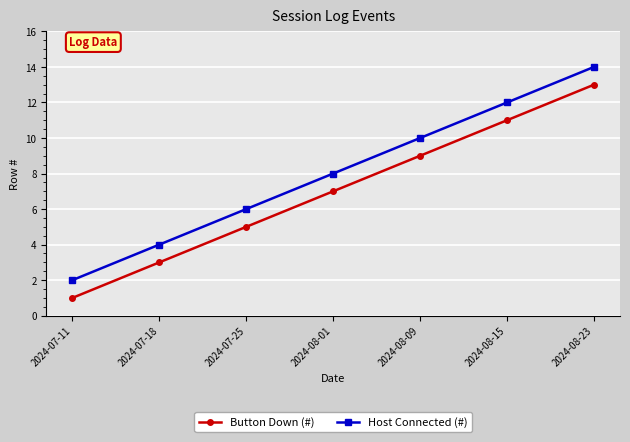

Reading right to left, extract all data points from this chart.

Button Down (#): 2024-08-23=13	2024-08-15=11	2024-08-09=9	2024-08-01=7	2024-07-25=5	2024-07-18=3	2024-07-11=1
Host Connected (#): 2024-08-23=14	2024-08-15=12	2024-08-09=10	2024-08-01=8	2024-07-25=6	2024-07-18=4	2024-07-11=2